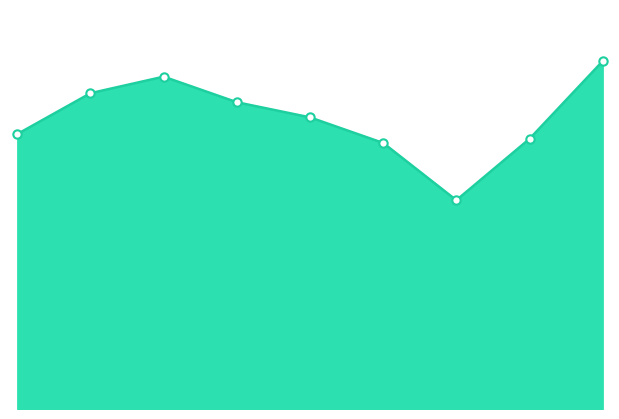

How many lines are shown in the chart?

1